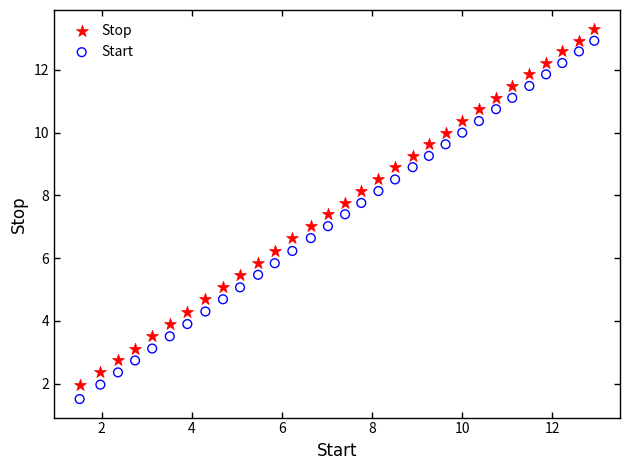

Across all data points, what is the range of Y values (max minus min)?

11.8